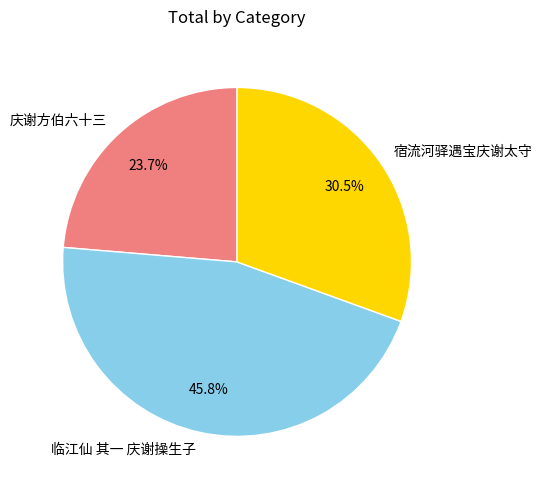

To the nearest percent, what is the combined percentage of 庆谢方伯六十三 and 宿流河驿遇宝庆谢太守?

54%